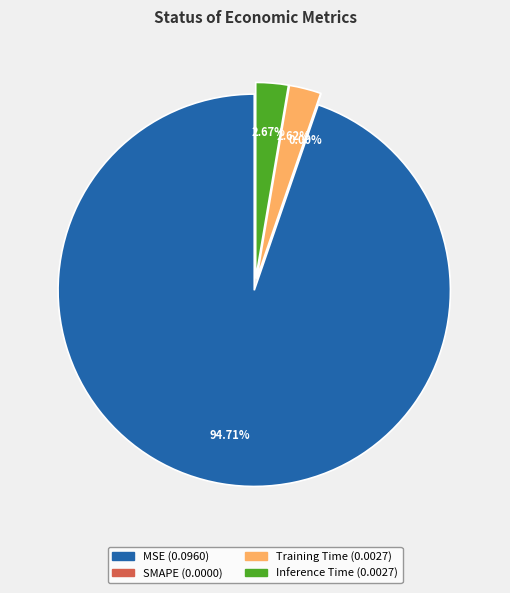

Which category has the smallest portion of the pie?

SMAPE